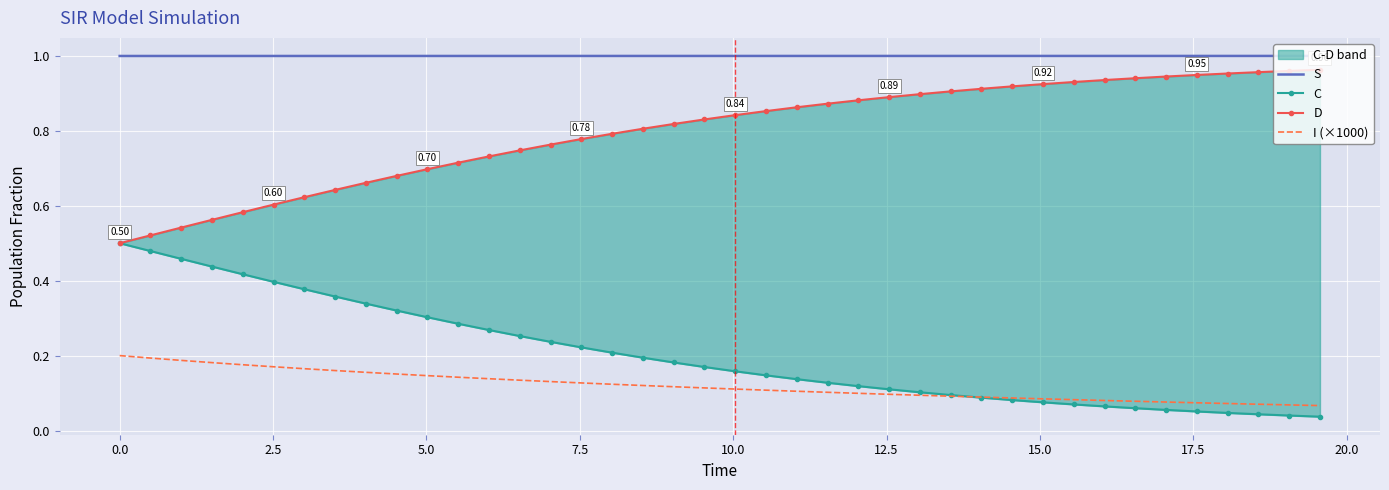

Which series has the largest range (max minus min)?

C